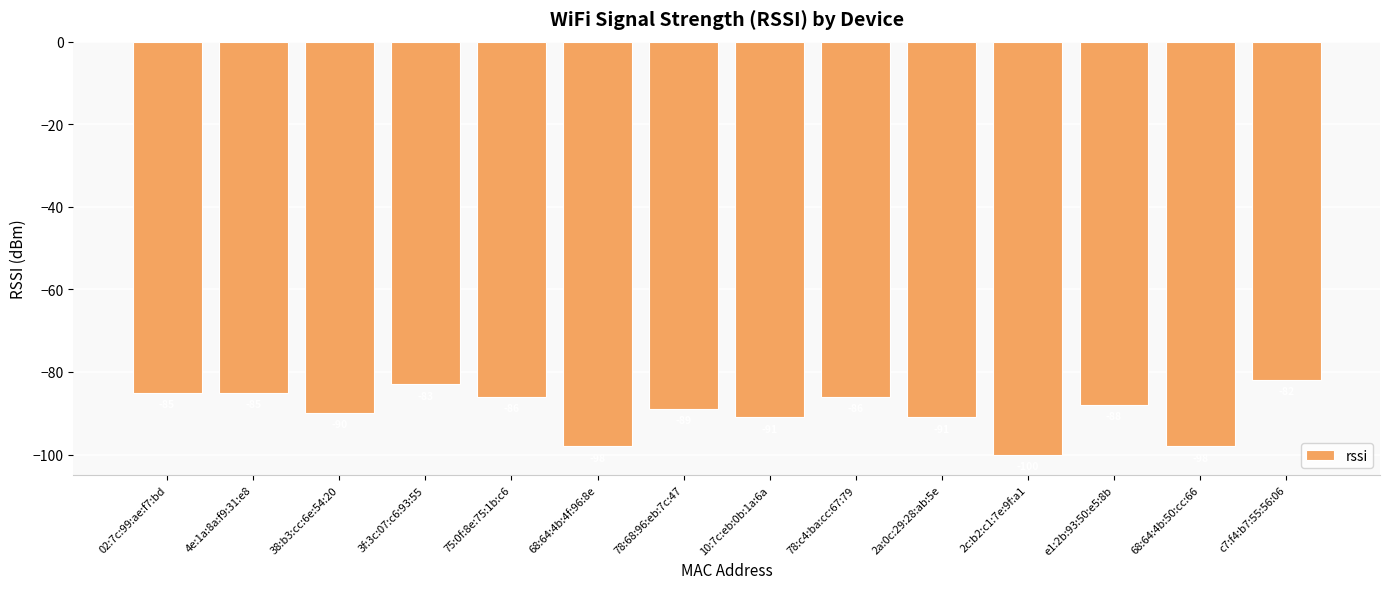

At which label is the value closest to -91?

10:7c:eb:0b:1a:6a